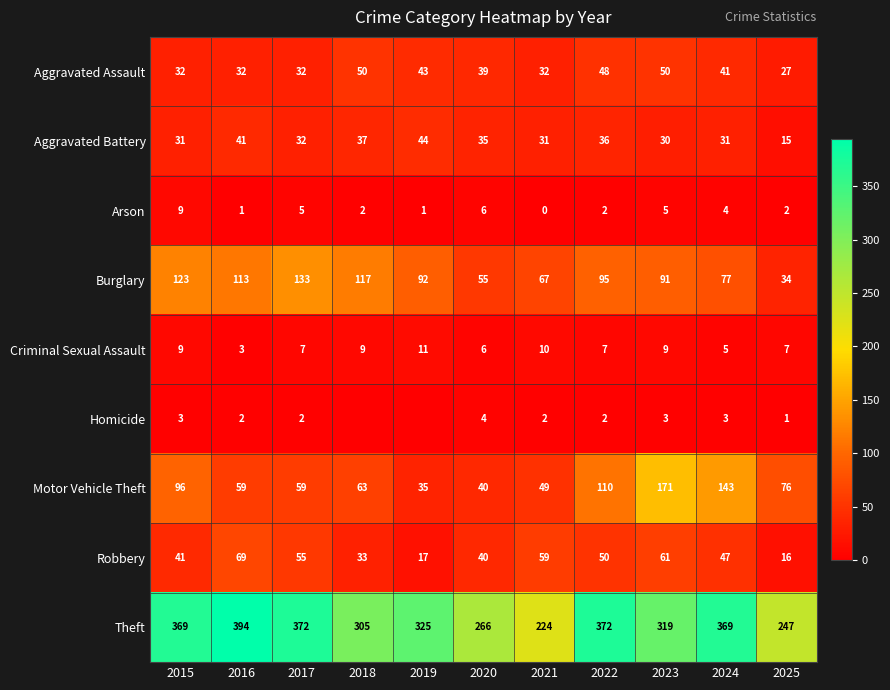

Which has a higher value, 2017 or 2020?

2020